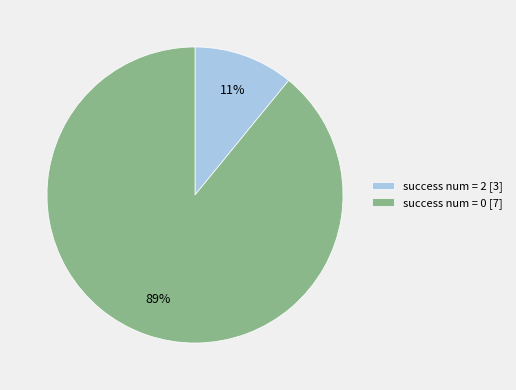

To the nearest percent, what is the difference between the success num = 2 [3] and success num = 0 [7] slice percentages?

78%